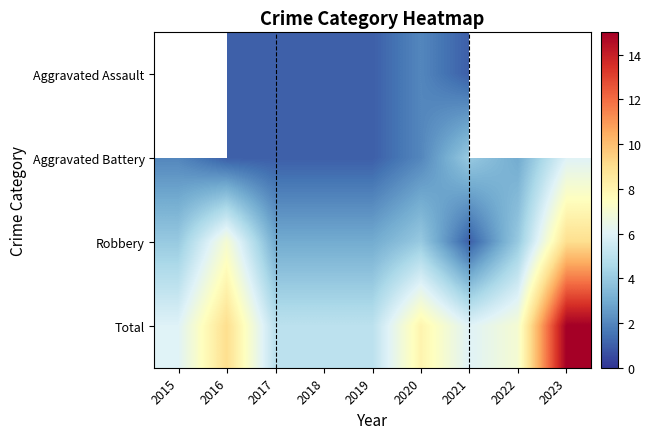

List the labels in order of Robbery value, smallest first.

2021, 2017, 2018, 2019, 2015, 2020, 2022, 2016, 2023